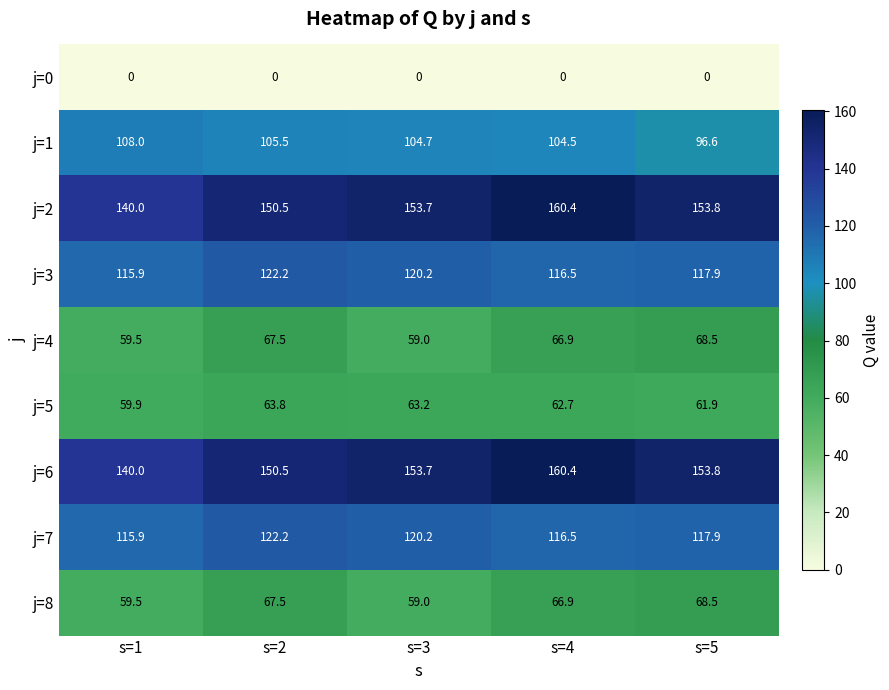

How many series are shown in this chart?

9